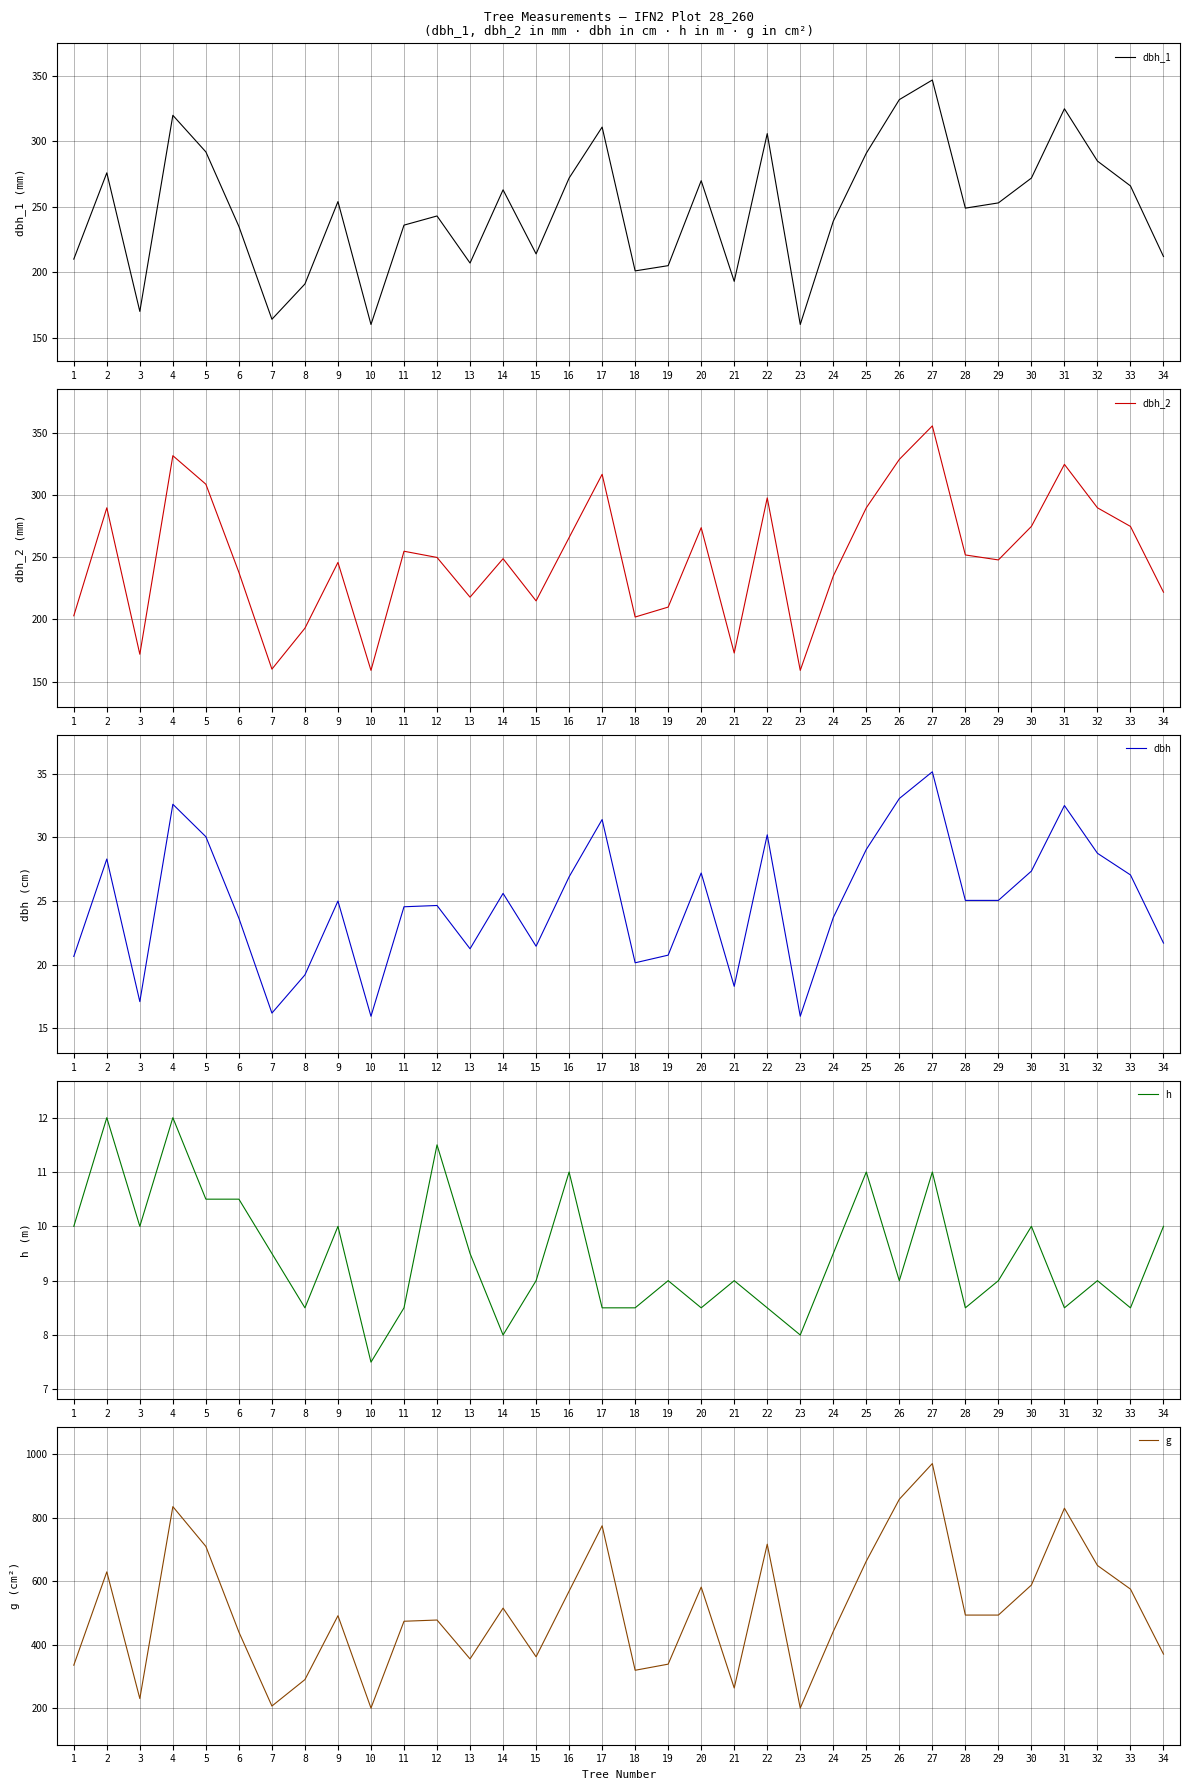

What is the sum of the dbh_1 values at 19 and 14?

468